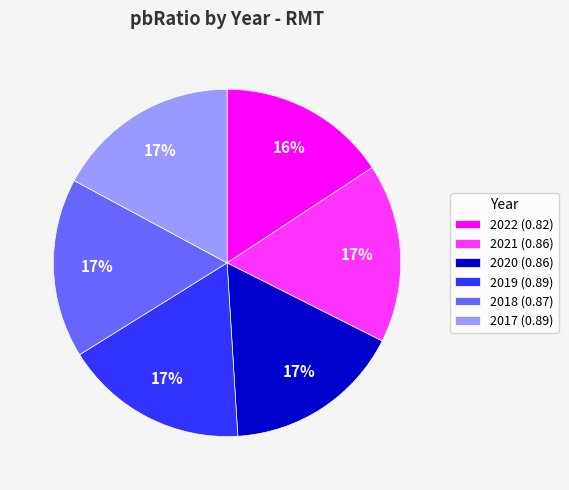

To the nearest percent, what portion does 2022 represent?

16%